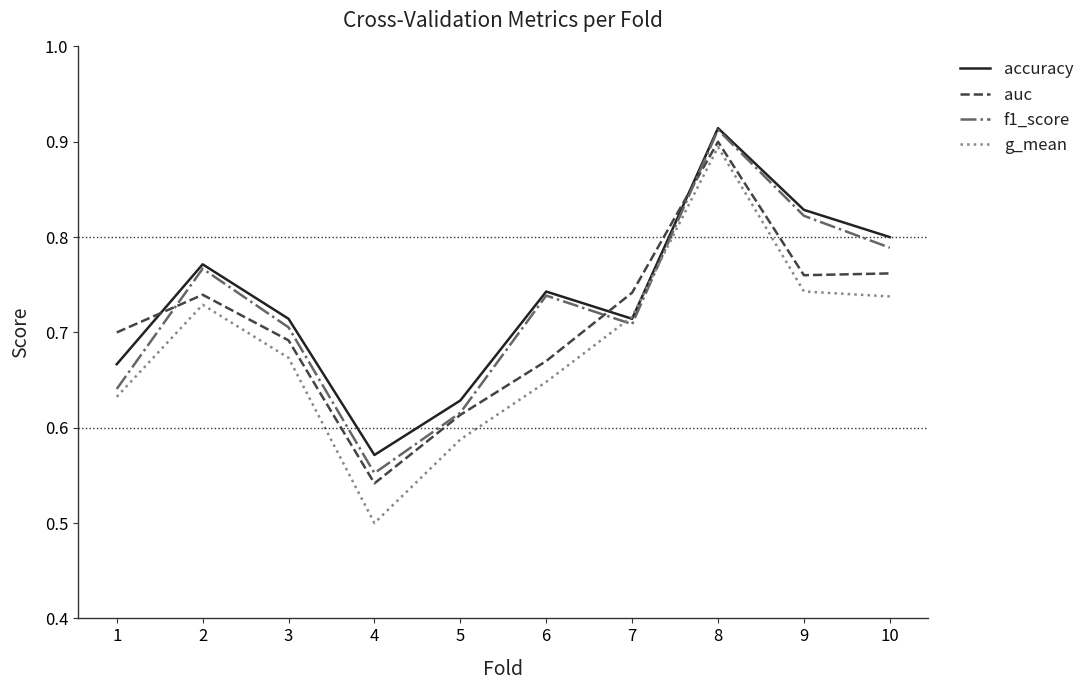

List the series in order of their overall mean, lowest first.

g_mean, auc, f1_score, accuracy